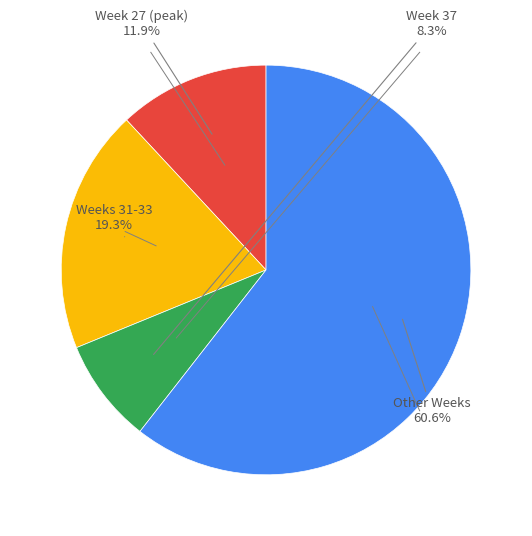

Rank the categories by value from highest to lowest.

Other Weeks, Weeks 31-33, Week 27 (peak), Week 37